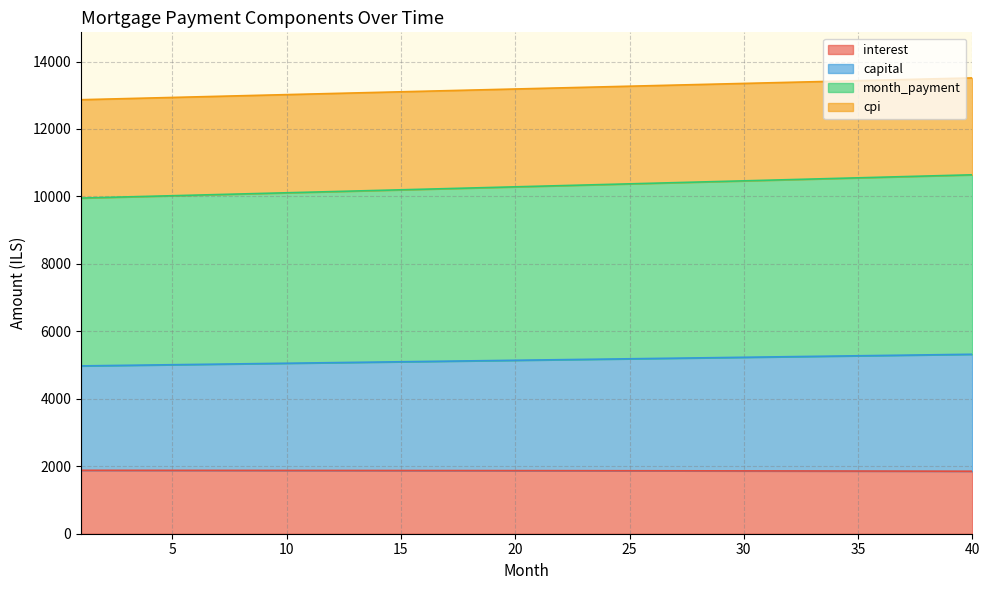

What is the difference between the interest values at 30 and 14?

11.6